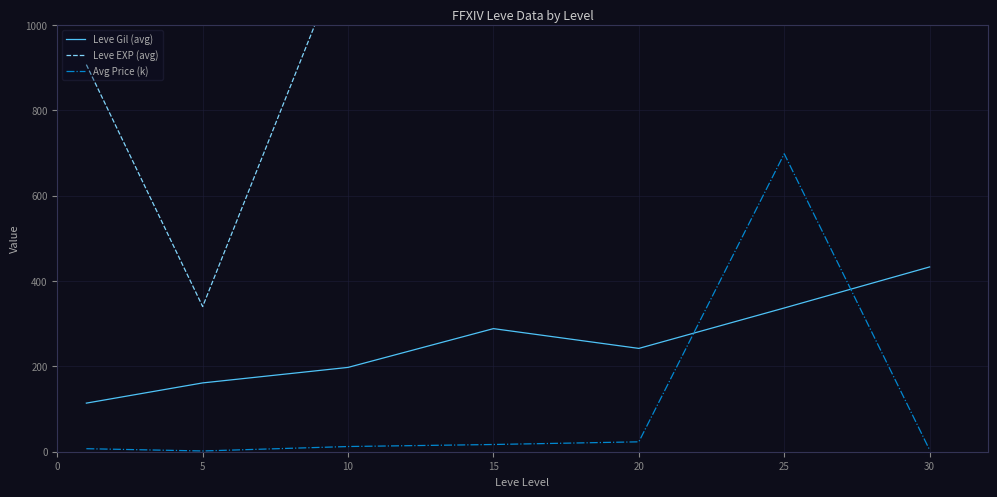

What is the sum of all Leve EXP (avg) values?

111035.9